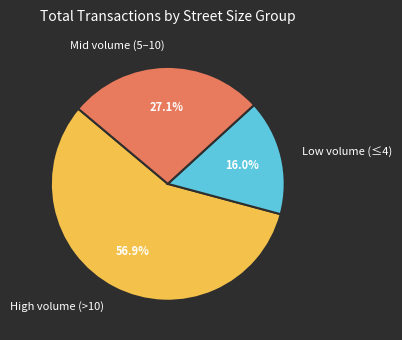

Rank the categories by value from highest to lowest.

High volume (>10), Mid volume (5–10), Low volume (≤4)